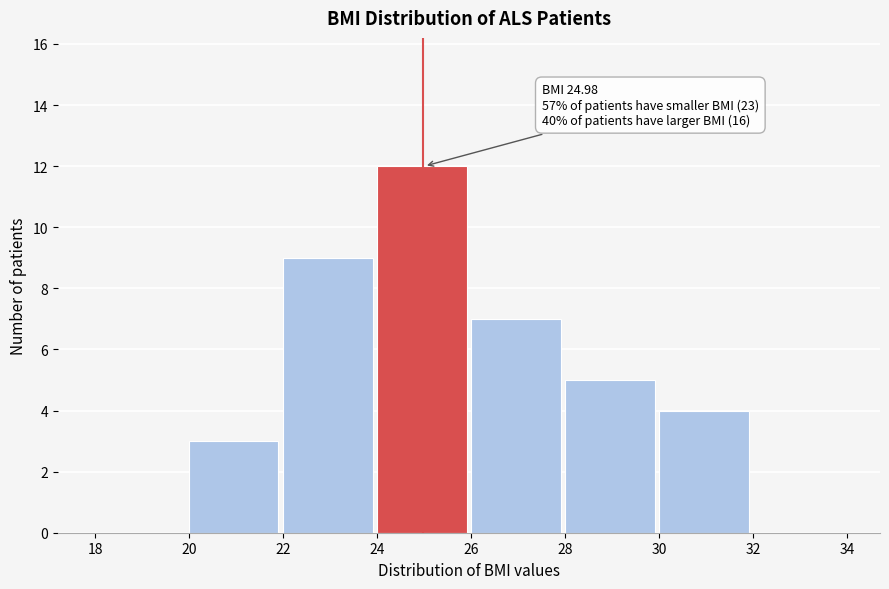

Over which range of the x-axis is the bar tallest?

24 to 26